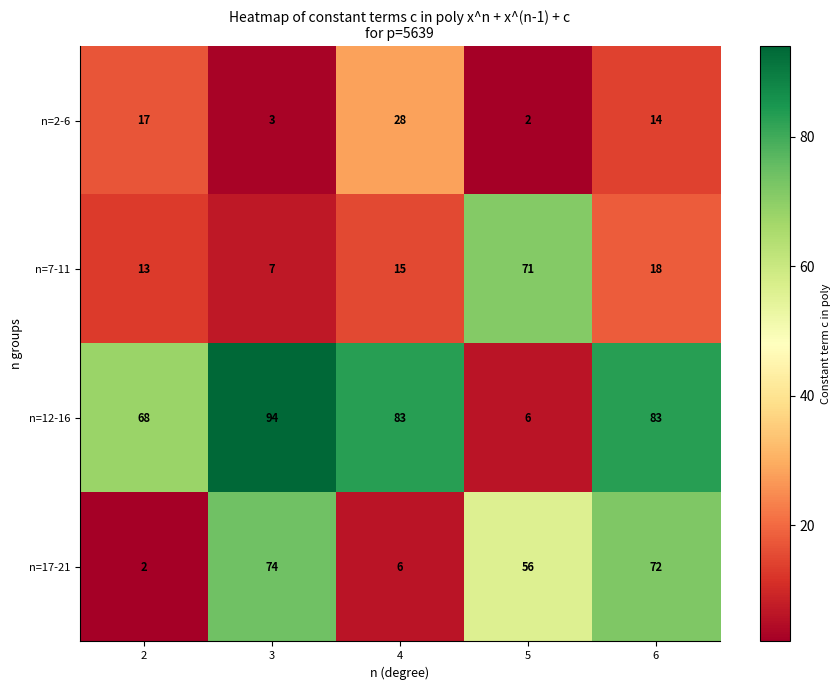

The n=2-6 series shows 14 at 6. True or false?

True